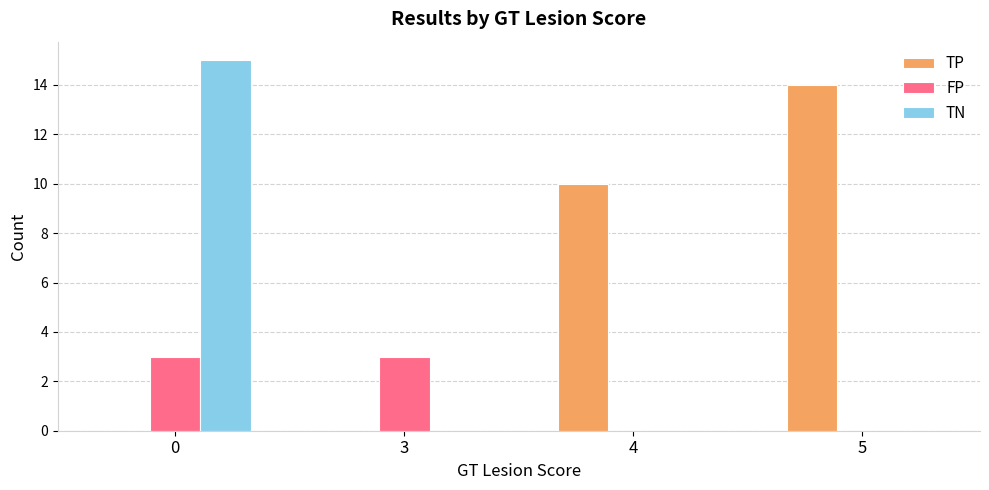

What is the sum of all TN values?

15